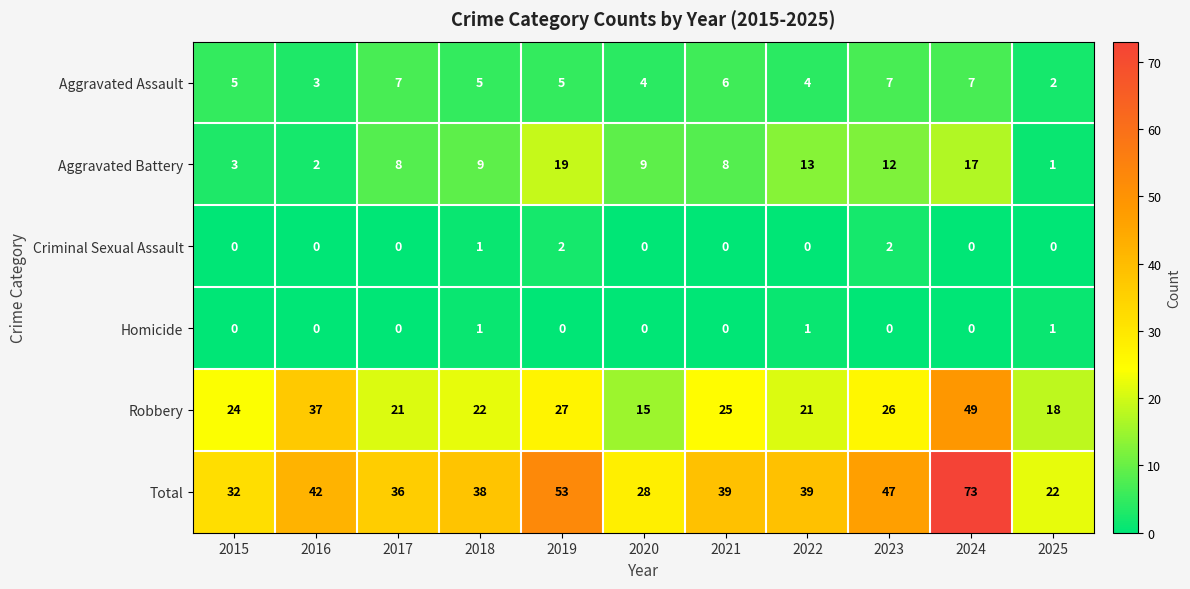

Between 2020 and 2024, which series saw the biggest shift?

Total